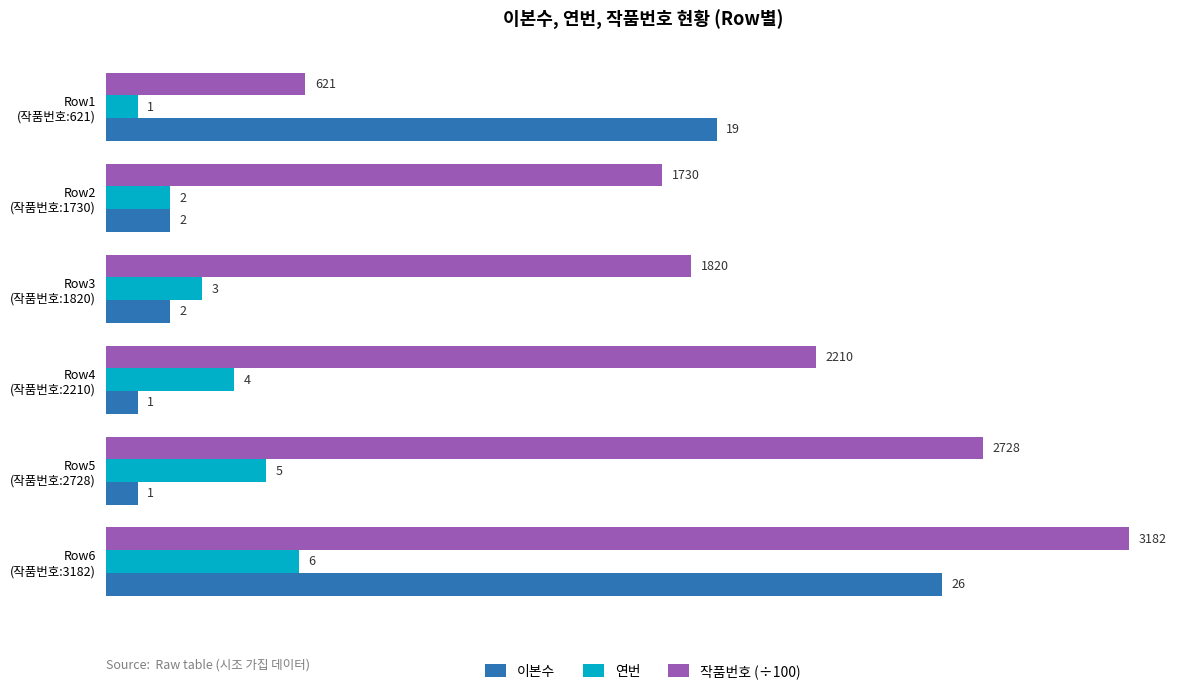

What is the average value of the 연번 series?

3.5